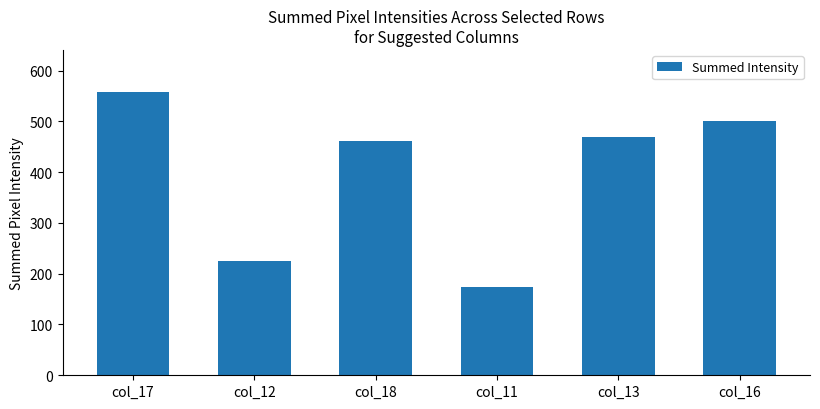

Rank the categories by value from lowest to highest.

col_11, col_12, col_18, col_13, col_16, col_17